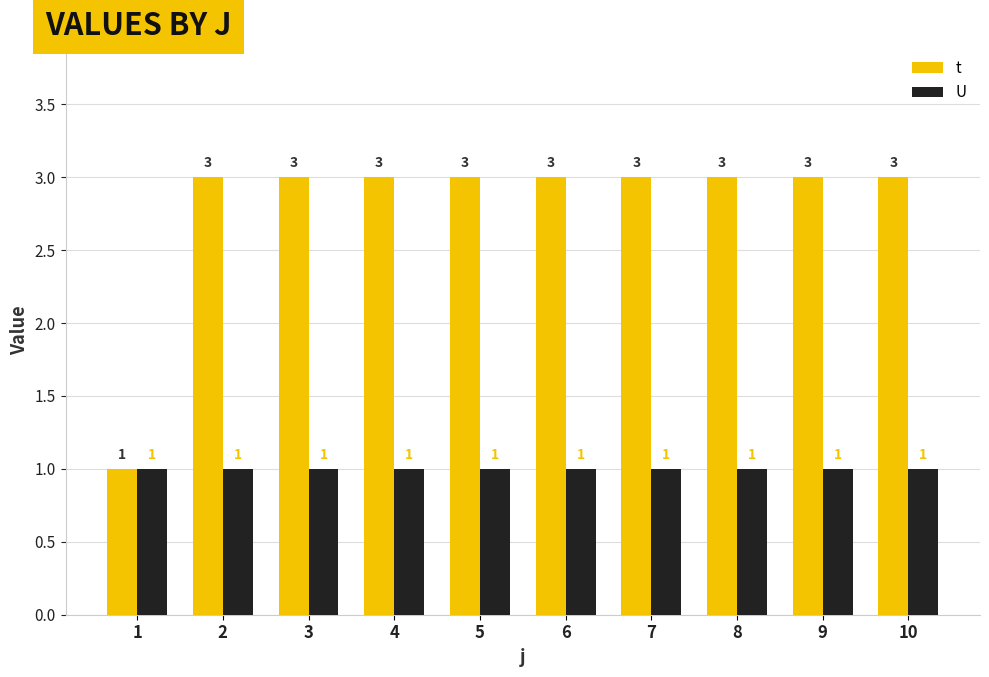

Rank the series by their maximum value, from lowest to highest.

U, t